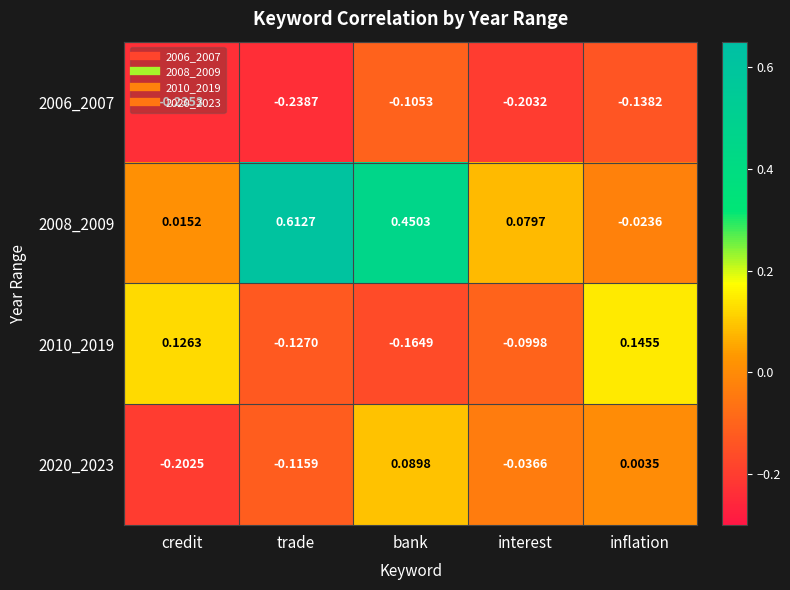

Which category has the lowest value in the 2008_2009 series?

inflation